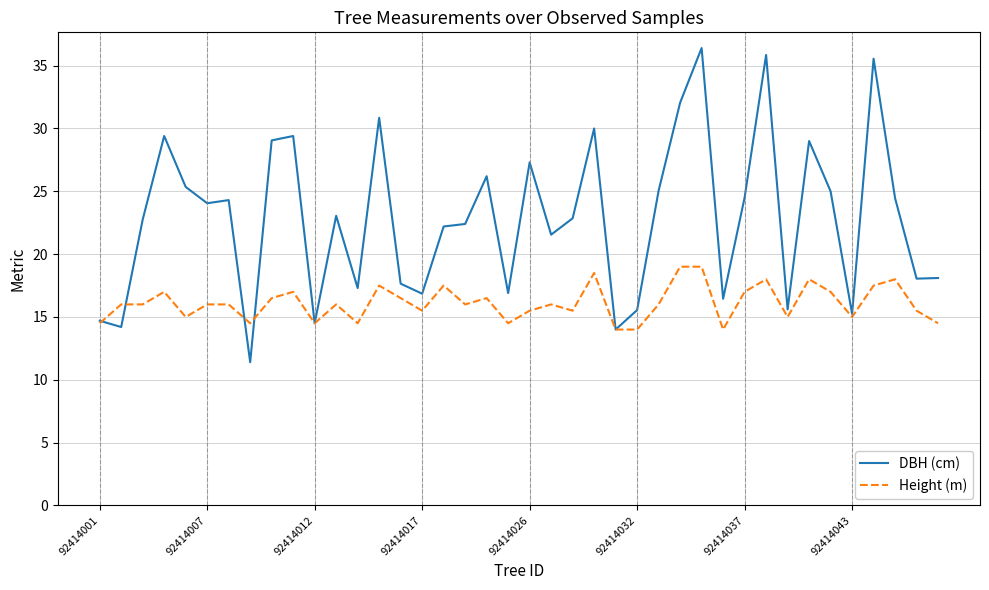

List the series in order of their peak value, highest first.

DBH (cm), Height (m)